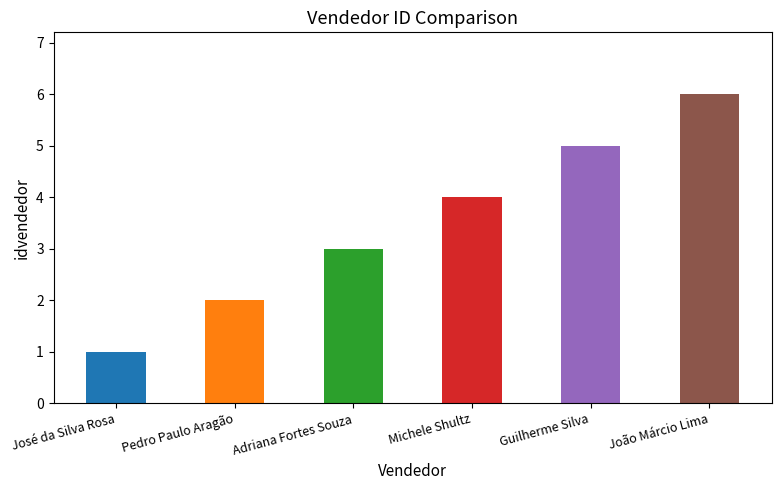

True or false: the data shows 5 at Guilherme Silva.

True